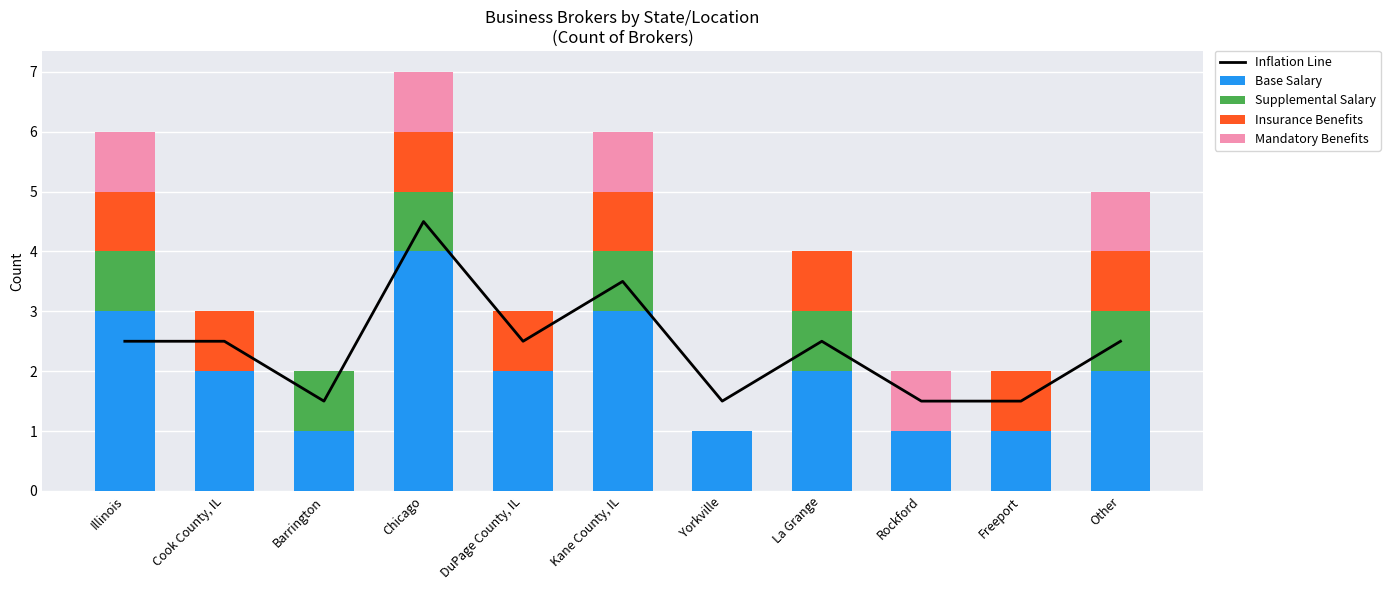

How many values in the Insurance Benefits series are below 1?

3